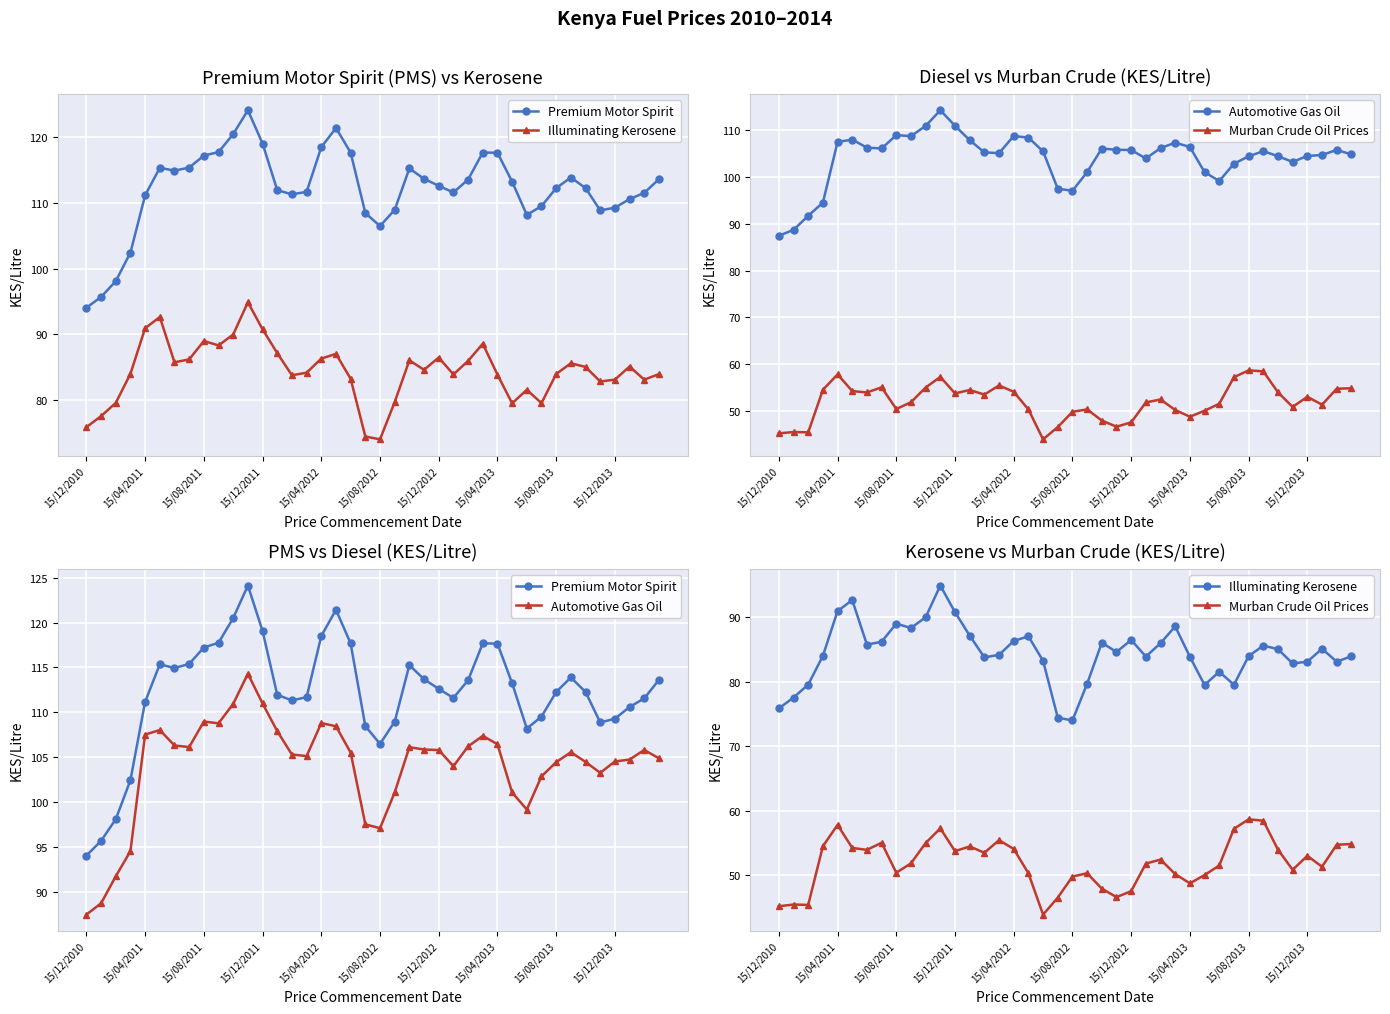

Rank the series at 15/12/2011 from highest to lowest value.

Premium Motor Spirit, Automotive Gas Oil, Illuminating Kerosene, Murban Crude Oil Prices